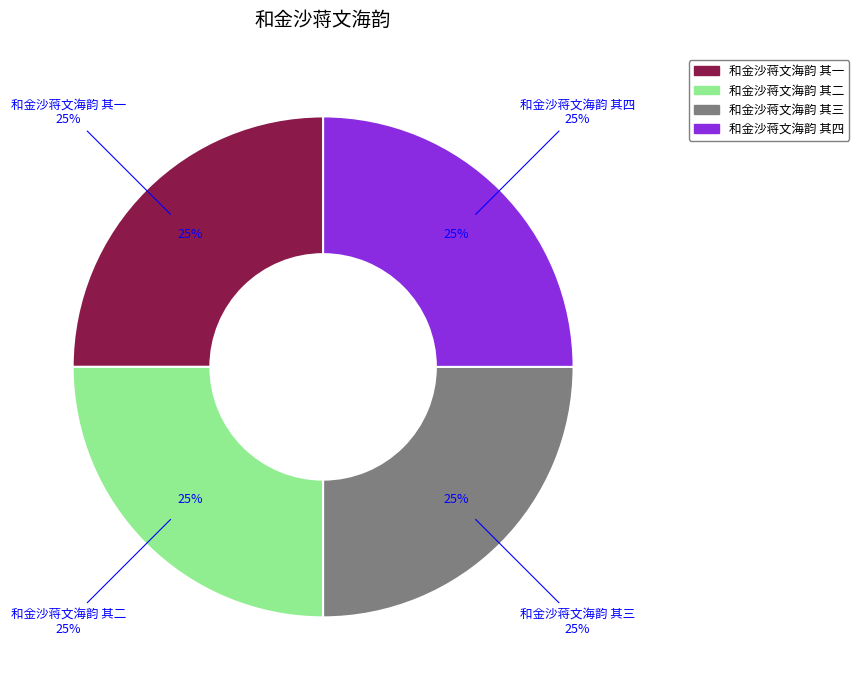

Which category has the smallest portion of the pie?

和金沙蒋文海韵 其一